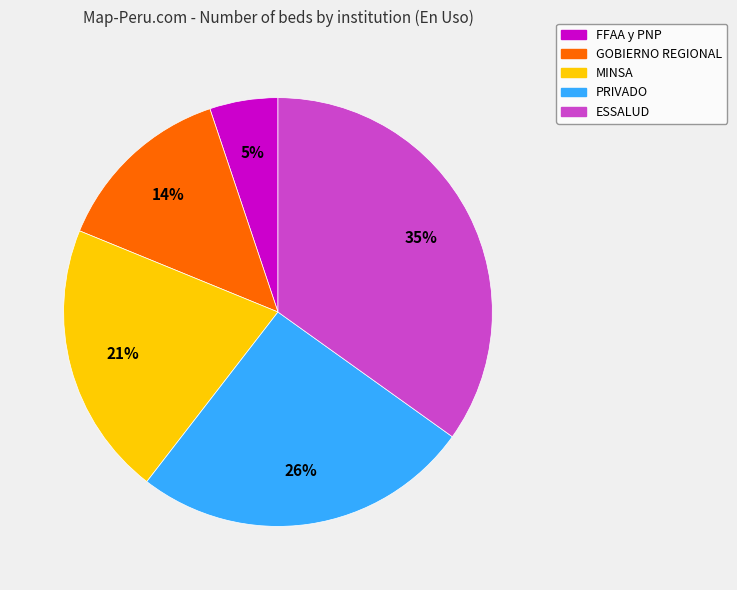

Is there any slice that represents more than half of the pie?

No